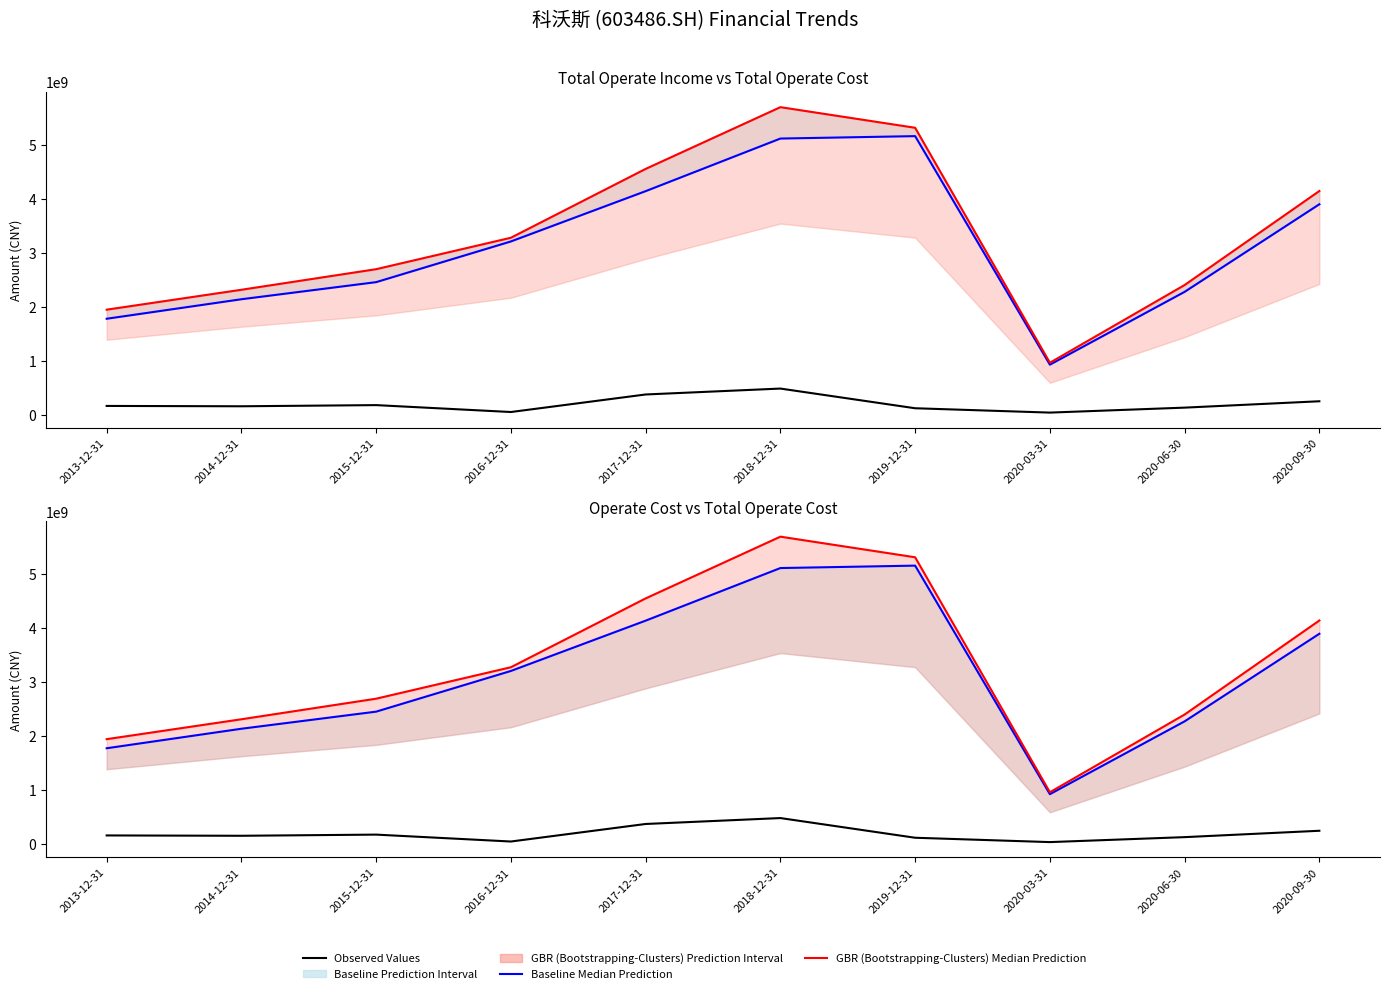

Reading left to right, list all the values displayed in this chart.

Observed Values (PARENT_NETPROFIT): 163643952.8	157289103.7	178773346.0	51007947.0	375662861.3	485085153.7	120705002.7	40290716.3	132161082.8	250063644.4
Baseline Median Prediction (TOTAL_OPERATE_COST): 1777326141.5	2138369812.5	2454897976.5	3207953598.0	4139059538.3	5112702464.4	5157499964.5	927393930.4	2275311750.7	3896369200.1
GBR (Bootstrapping-Clusters) Median Prediction (TOTAL_OPERATE_INCOME): 1945439834.6	2313860990.4	2694839784.7	3276746990.6	4551025608.0	5693656086.0	5312194274.6	962892731.5	2401879358.8	4142006900.8